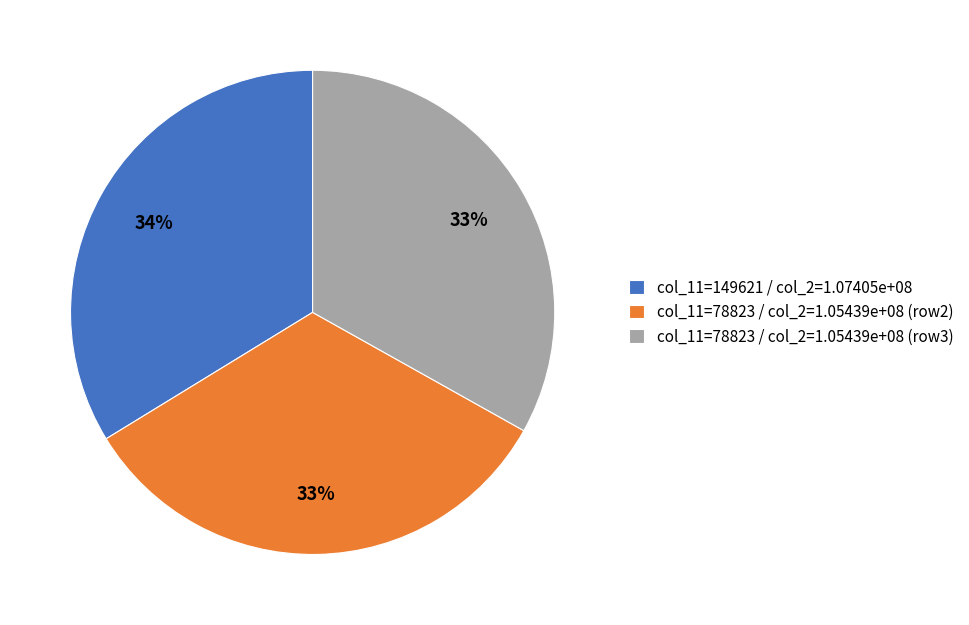

Does col_11=149621 / col_2=1.07405e+08 account for over 50% of the chart?

No